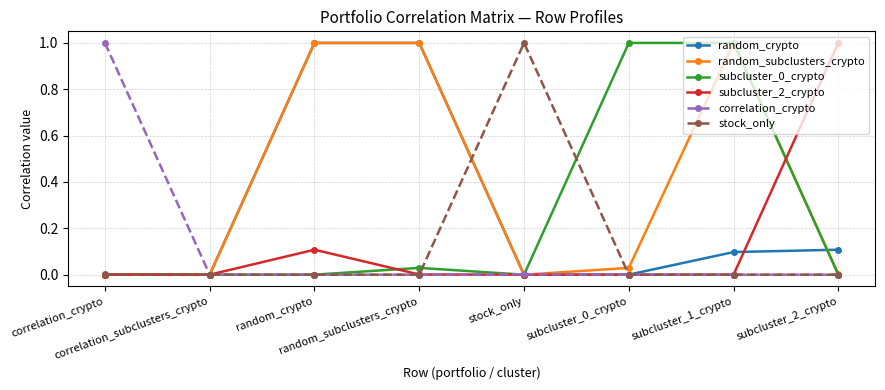

Which series has the largest total across all categories?

random_subclusters_crypto